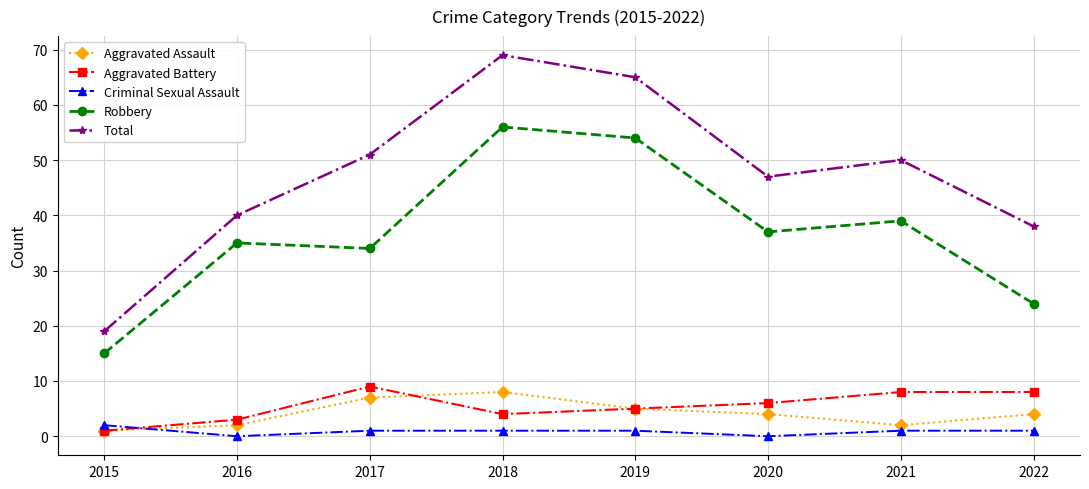

Rank the categories by Total value from lowest to highest.

2015, 2022, 2016, 2020, 2021, 2017, 2019, 2018